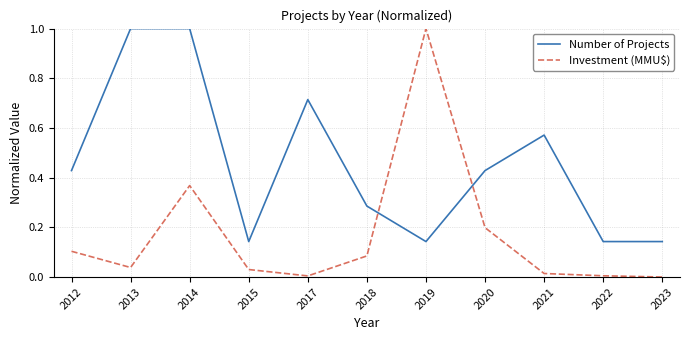

The Investment (MMU$) series shows 0.0 at 2022. True or false?

True